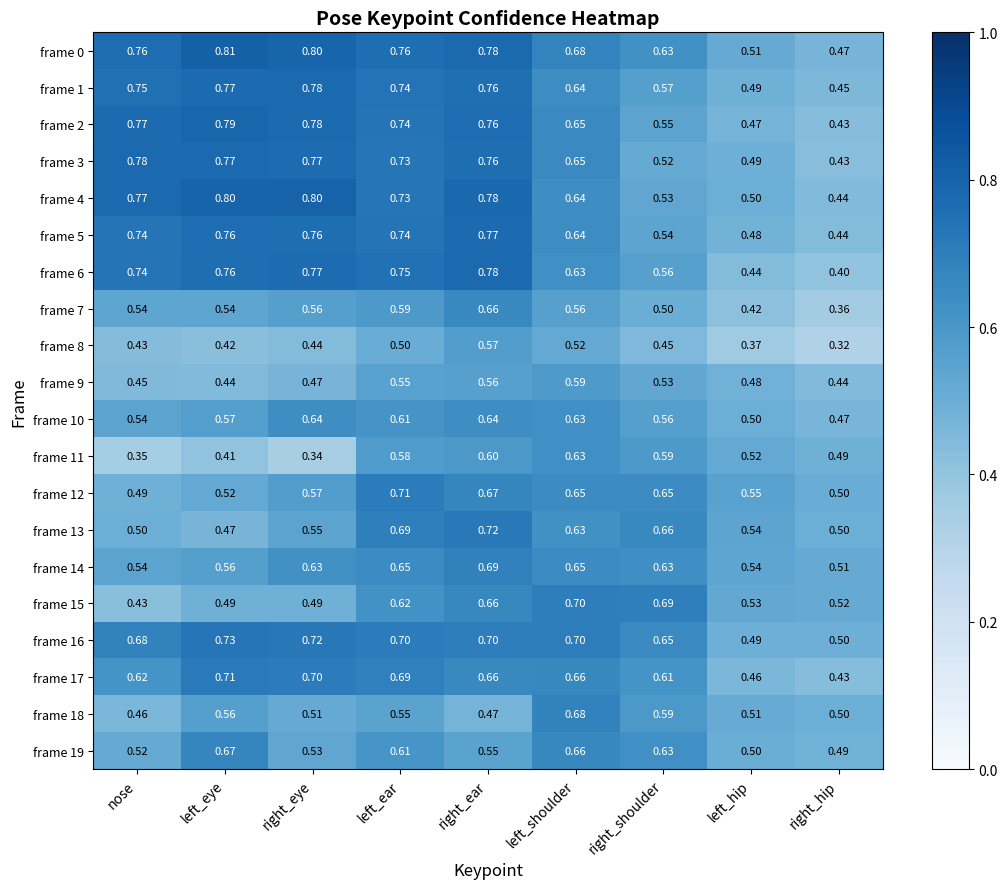

At which category does the chart reach its peak across all series?

left_eye